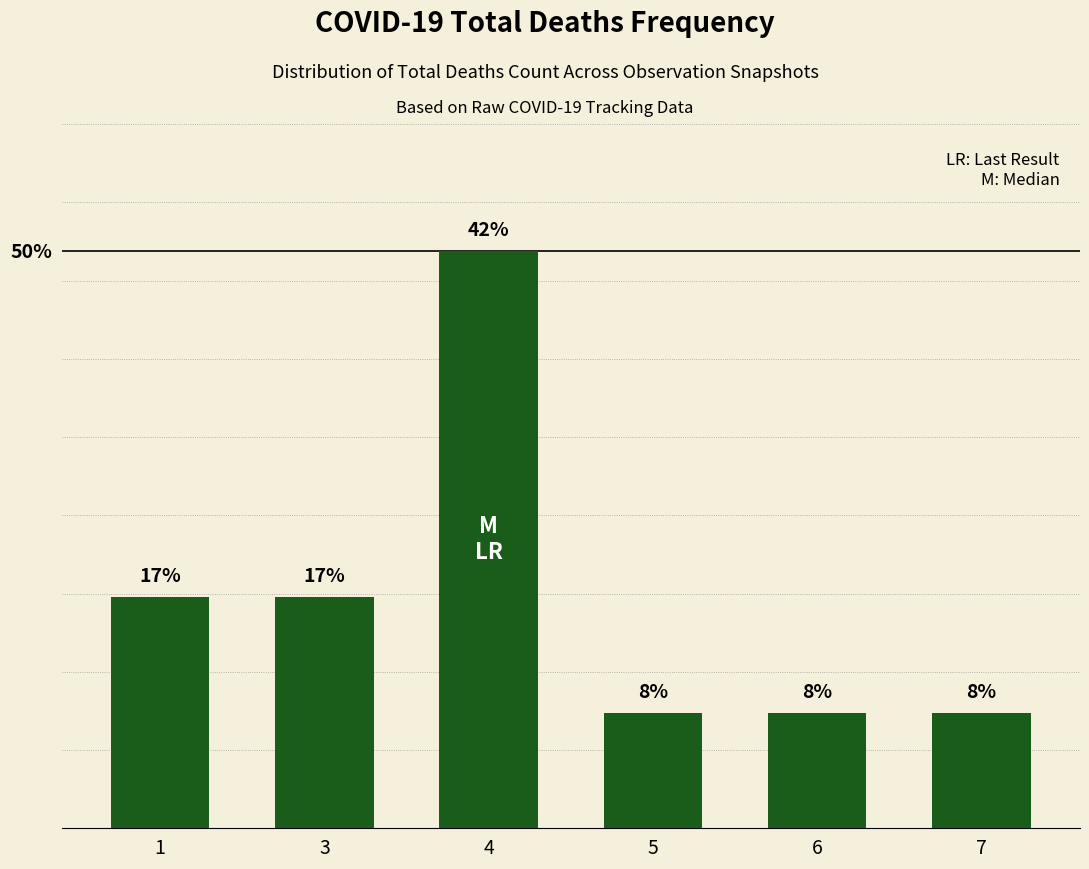

Are the bars horizontal?

No